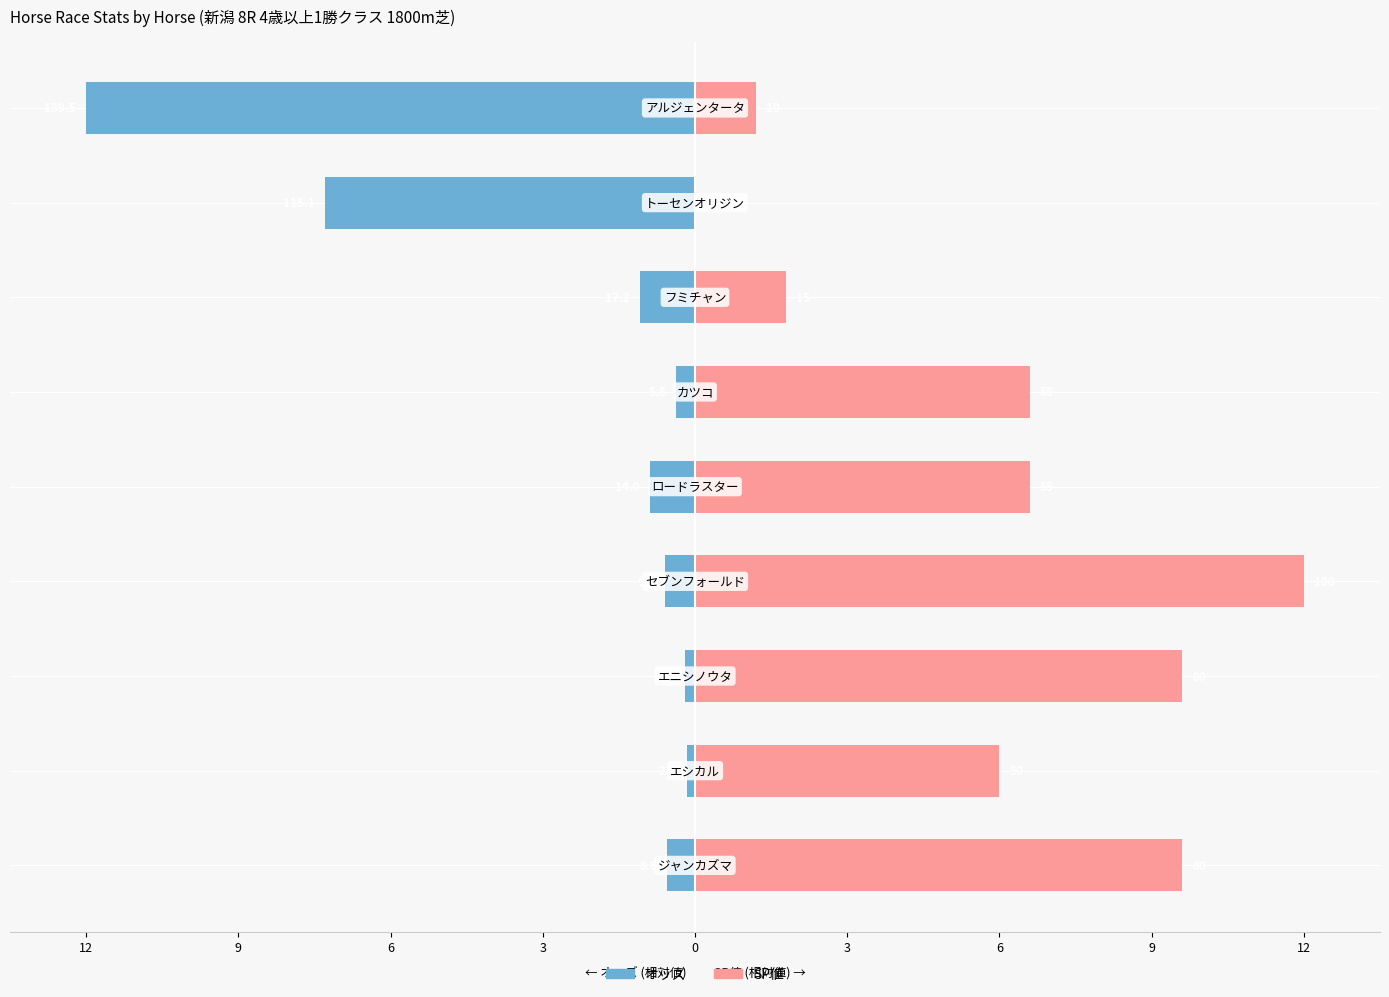

Is the value of SP値 at 3 greater than the value of オッズ at 12?

Yes